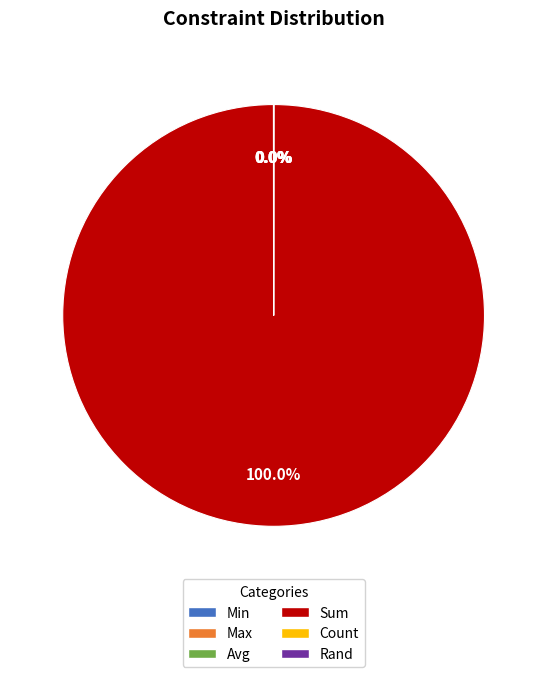

Which slice represents more than half of the pie?

Sum